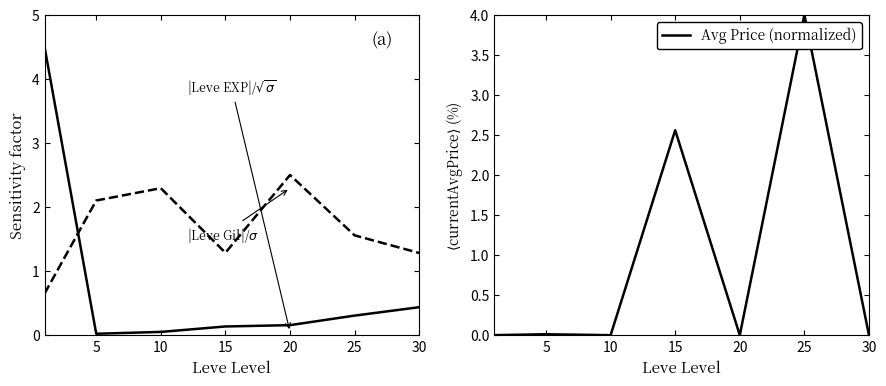

Which series has the widest spread of values?

Leve EXP / $\sqrt{\sigma}$